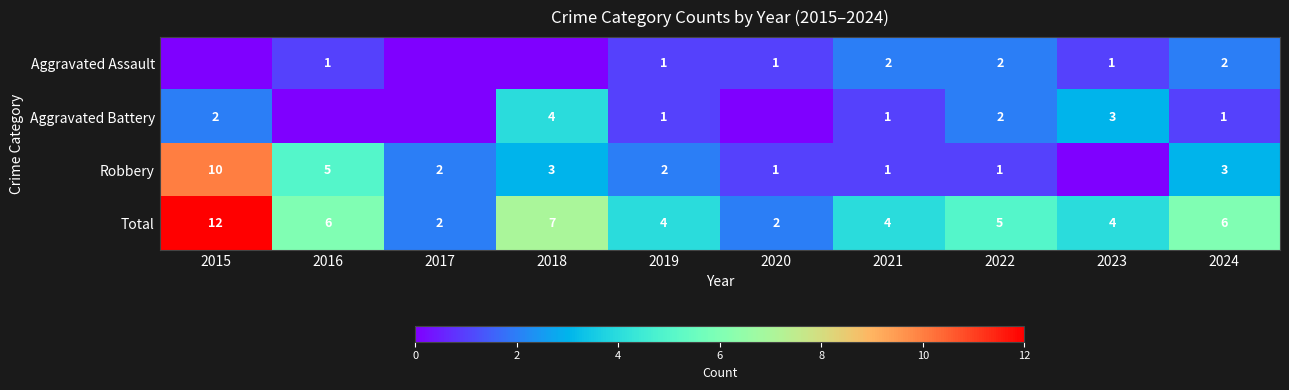

At which label does Total reach its peak?

2015